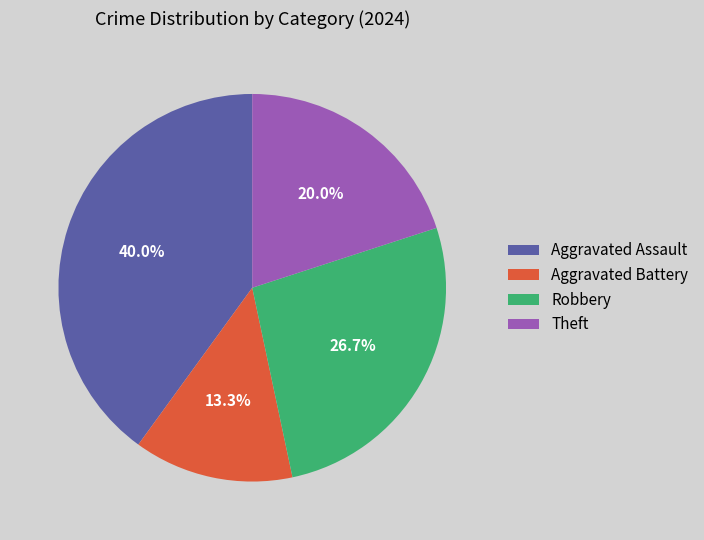

Is it true that Aggravated Battery is 23% of the pie?

False